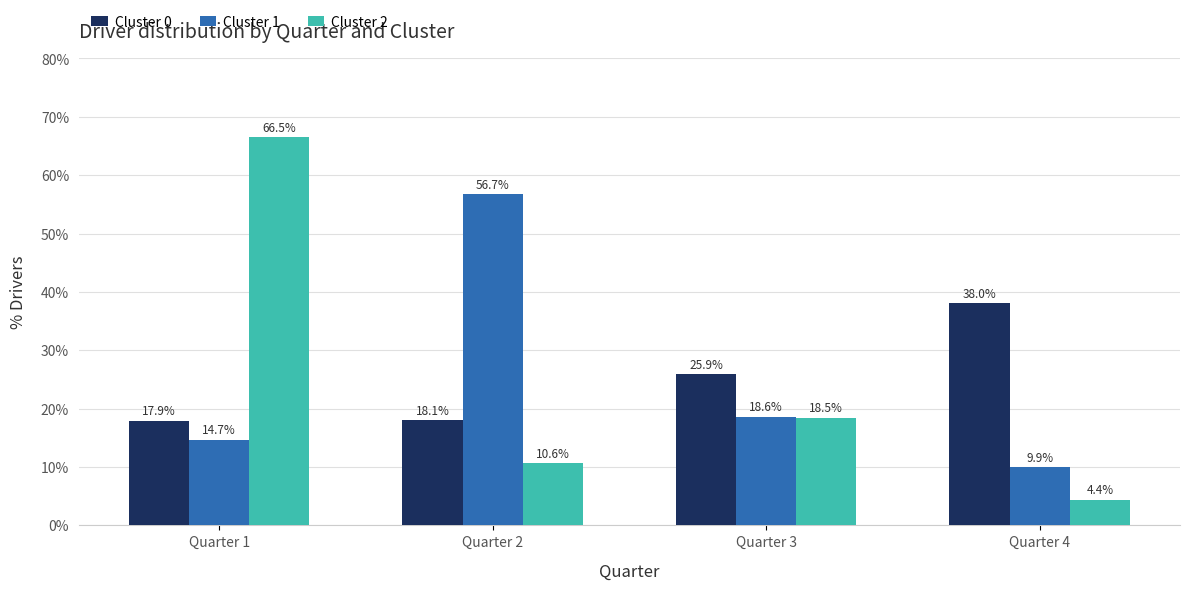

What is the difference between the maximum and minimum values in the Cluster 2 series?

62.1